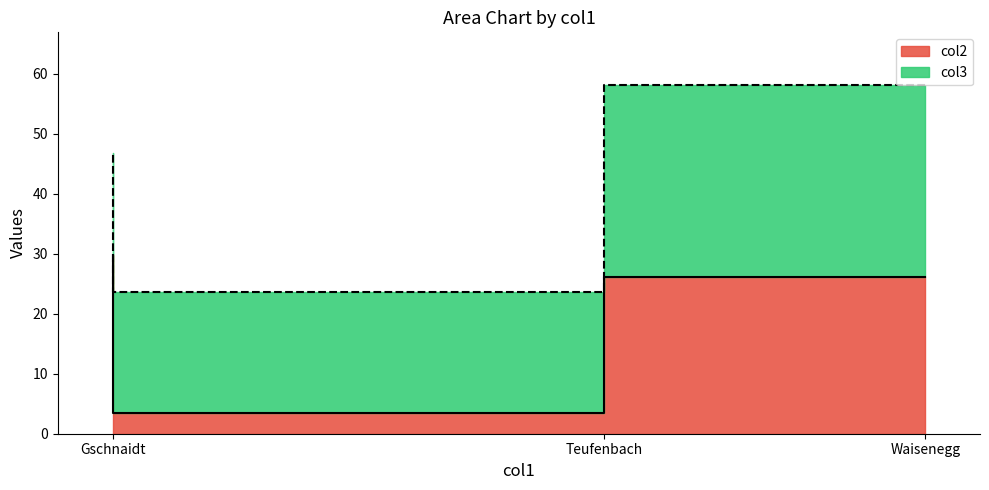

Is it true that the value at Teufenbach is 3.4?

True